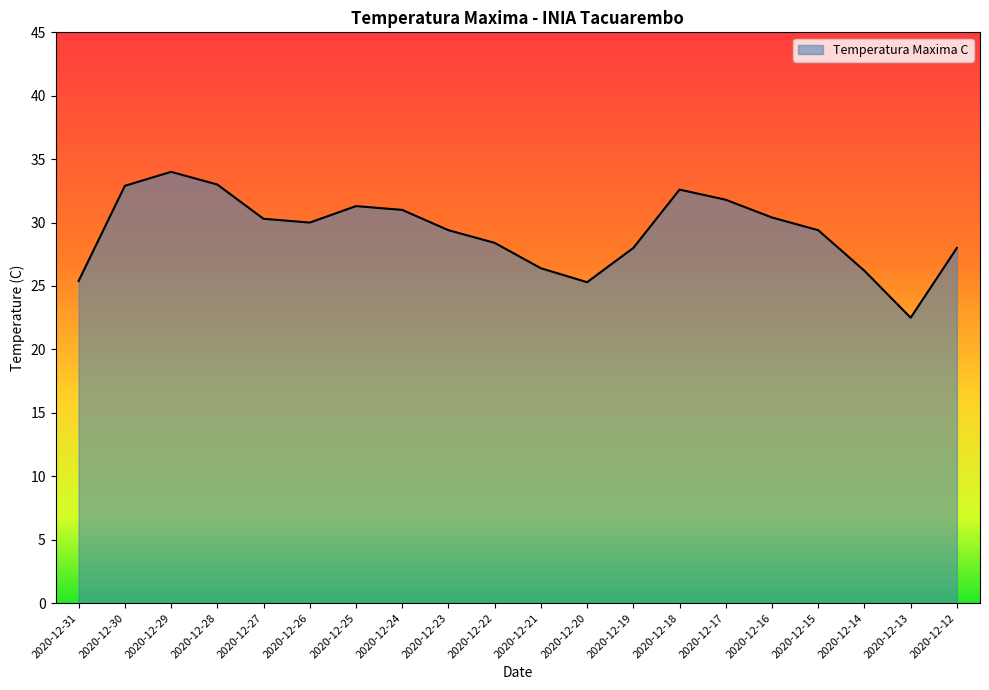

What is the change in value from 2020-12-21 to 2020-12-20?

-1.1